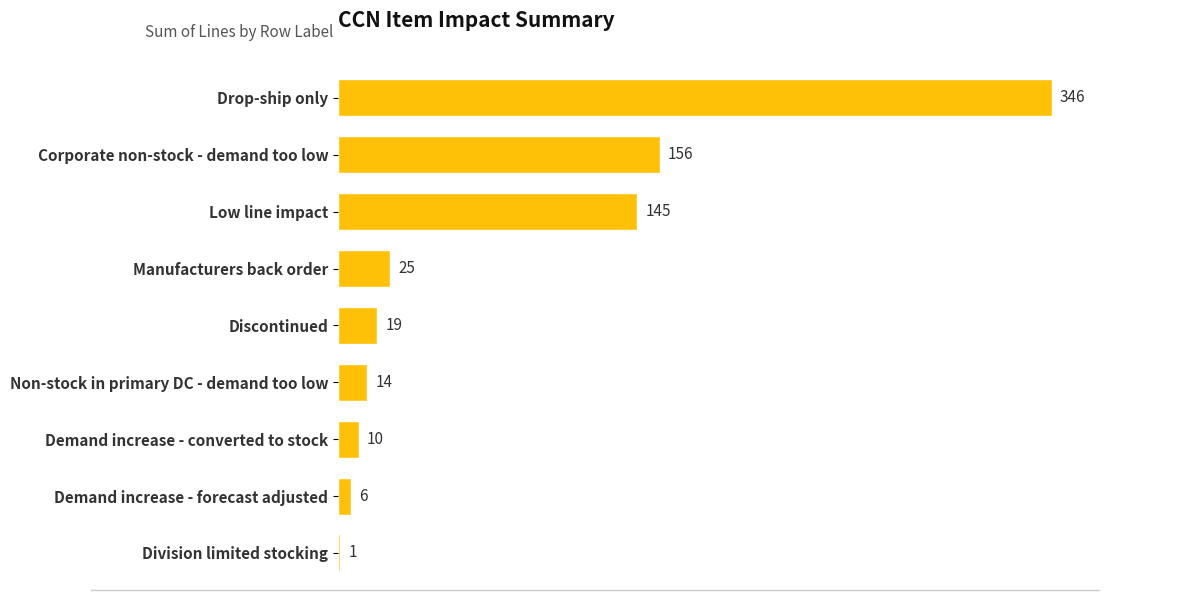

Reading bottom to top, extract all data points from this chart.

Division limited stocking=1	Demand increase - forecast adjusted=6	Demand increase - converted to stock=10	Non-stock in primary DC - demand too low=14	Discontinued=19	Manufacturers back order=25	Low line impact=145	Corporate non-stock - demand too low=156	Drop-ship only=346